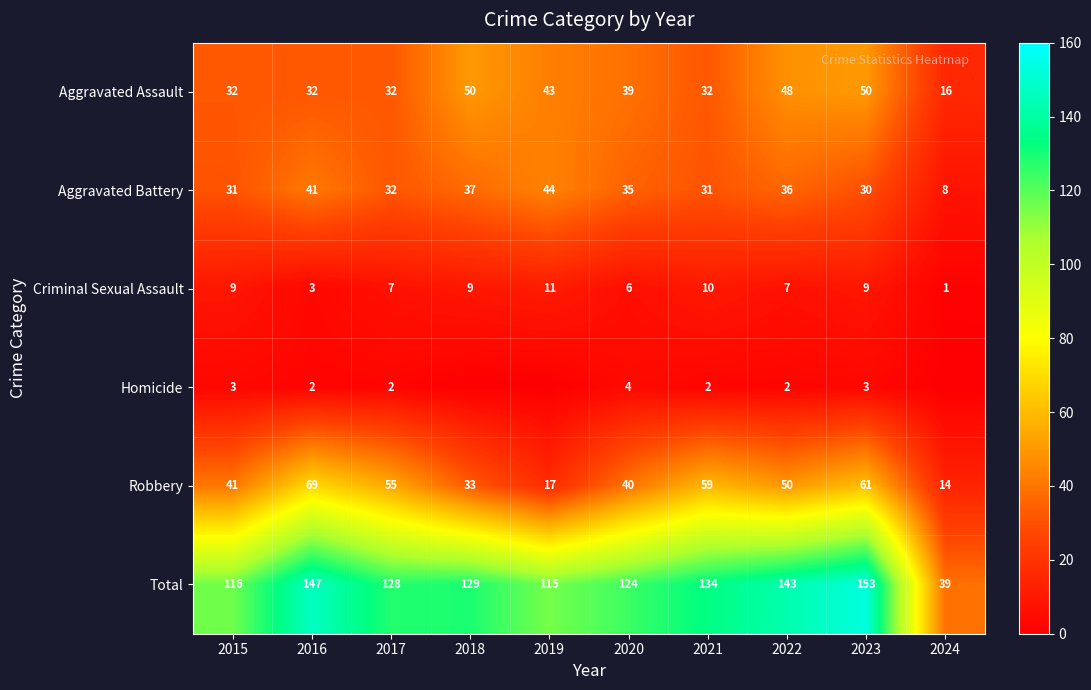

Is it true that Criminal Sexual Assault equals 10 at 2021?

True